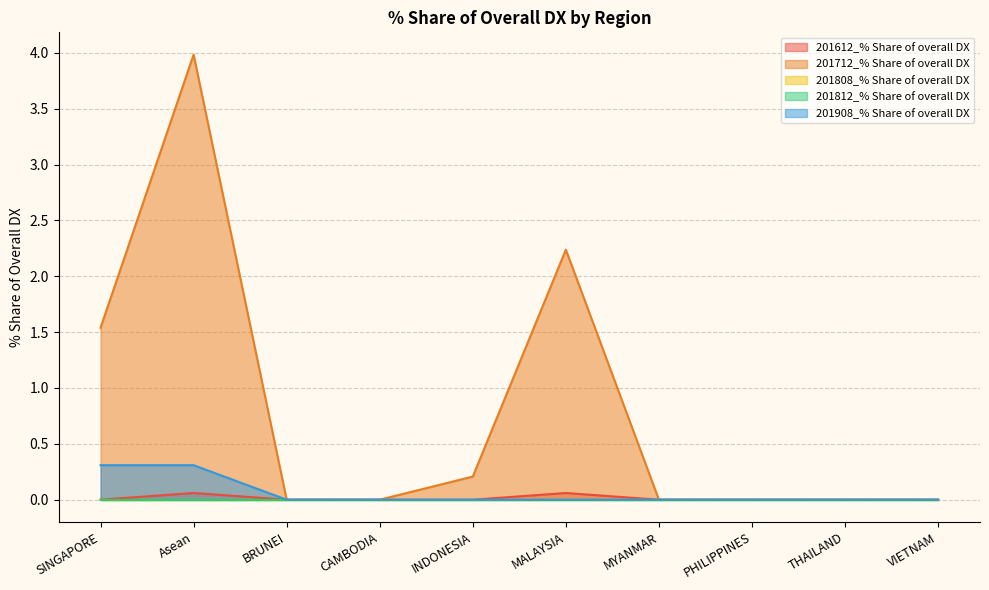

Rank the categories by 201712_% Share of overall DX value from highest to lowest.

Asean, MALAYSIA, SINGAPORE, INDONESIA, BRUNEI, CAMBODIA, MYANMAR, PHILIPPINES, THAILAND, VIETNAM